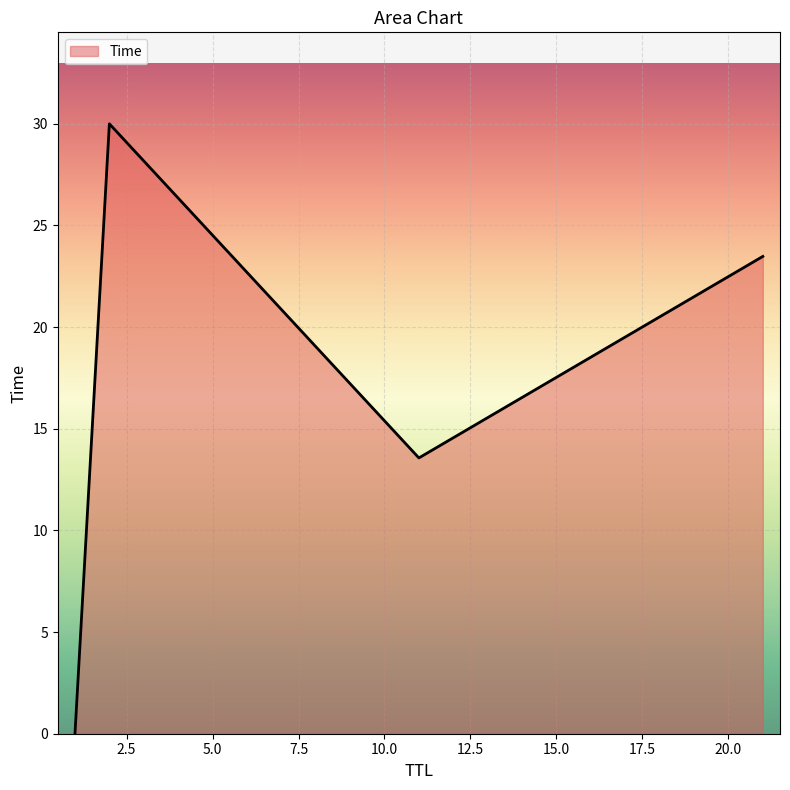

What is the greatest value displayed?

30.0